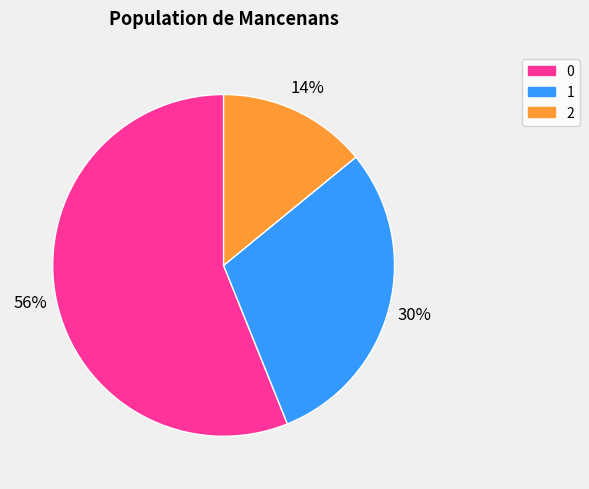

What percentage is the 1 slice, to the nearest percent?

30%